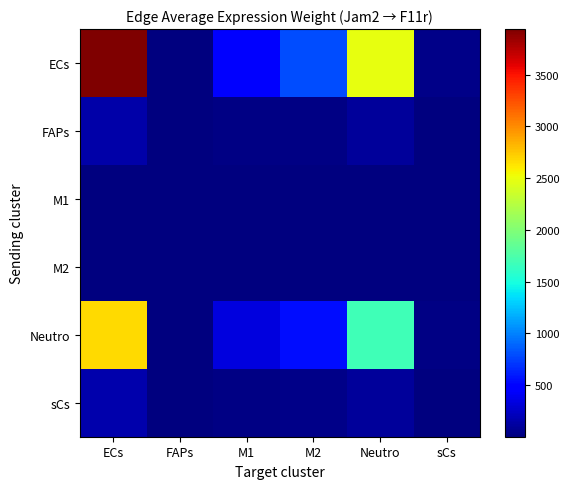

At which category is the sum across all series the highest?

ECs